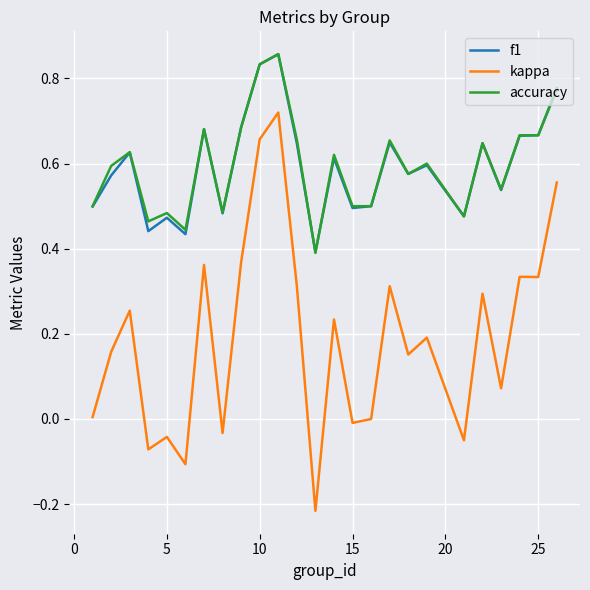

True or false: f1 and kappa intersect in this chart.

False